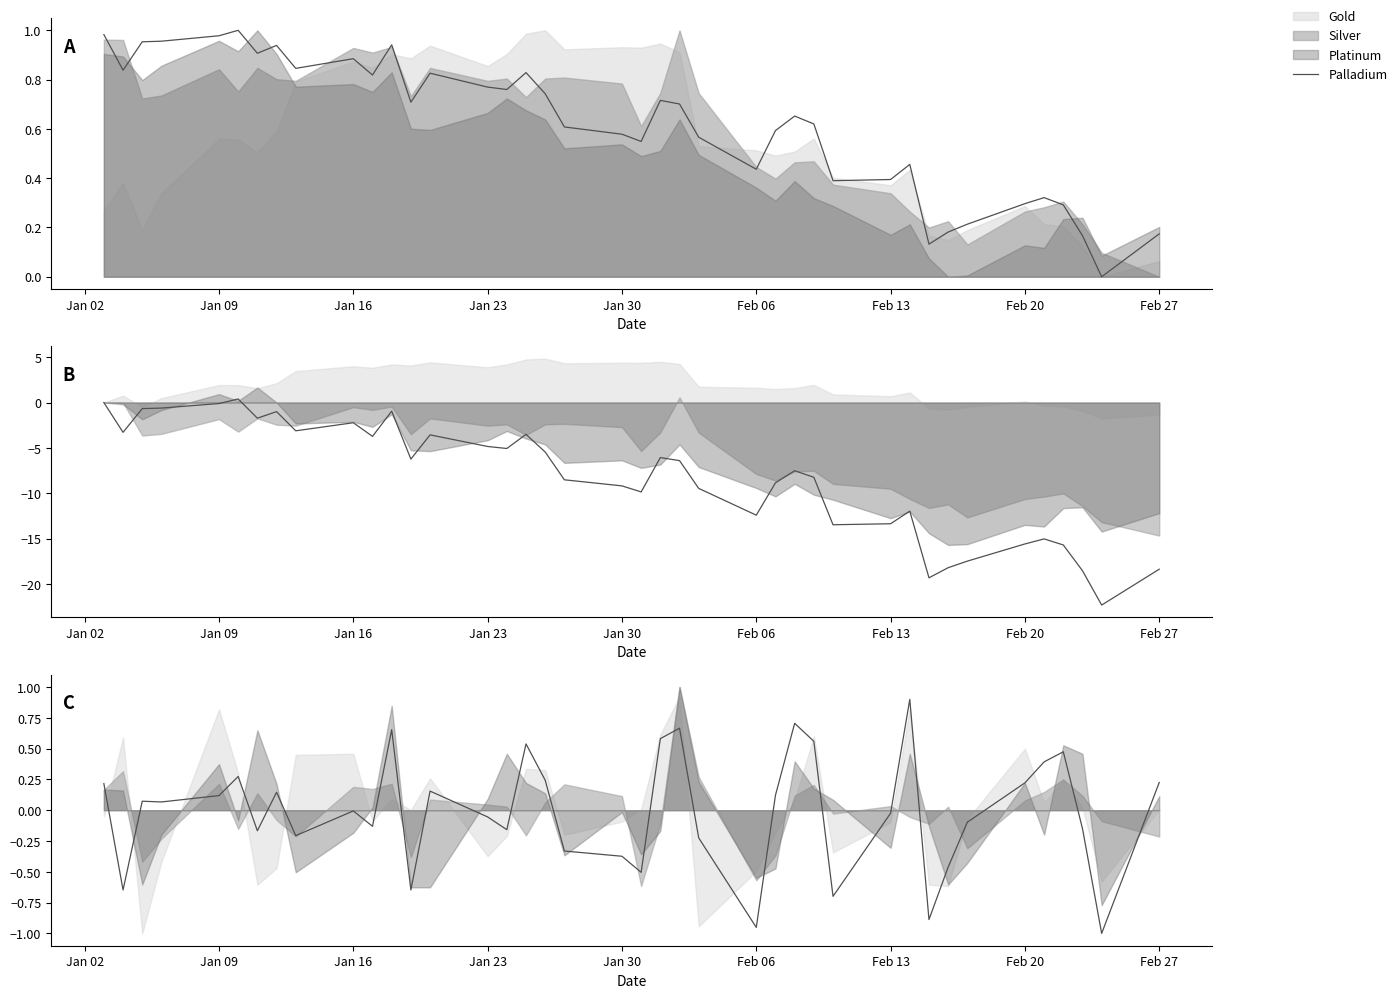

True or false: the data shows 0.6 at 30.

False